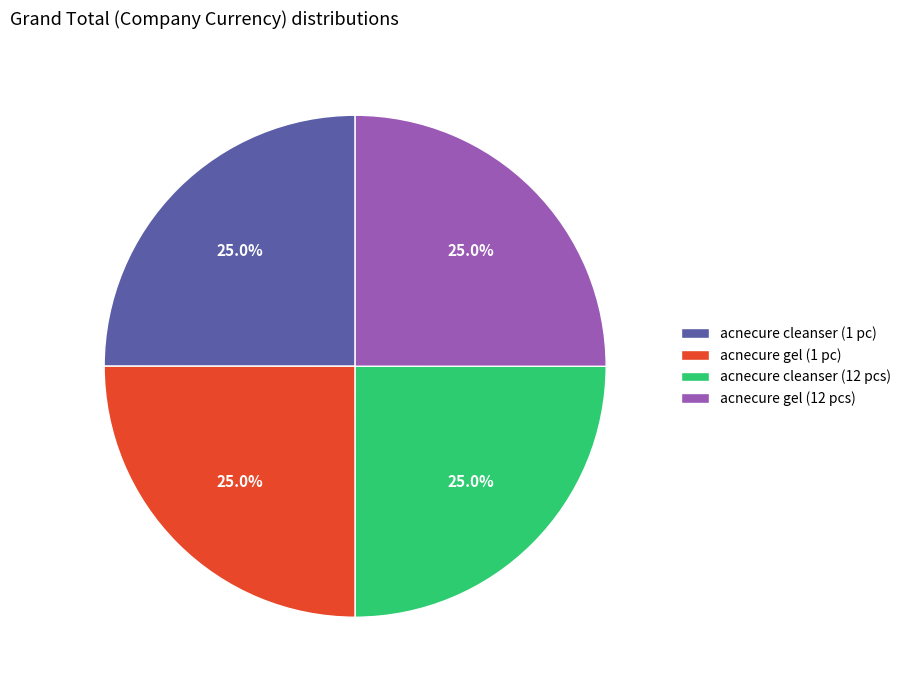

What portion of the pie excludes acnecure gel (1 pc)?

75.0%